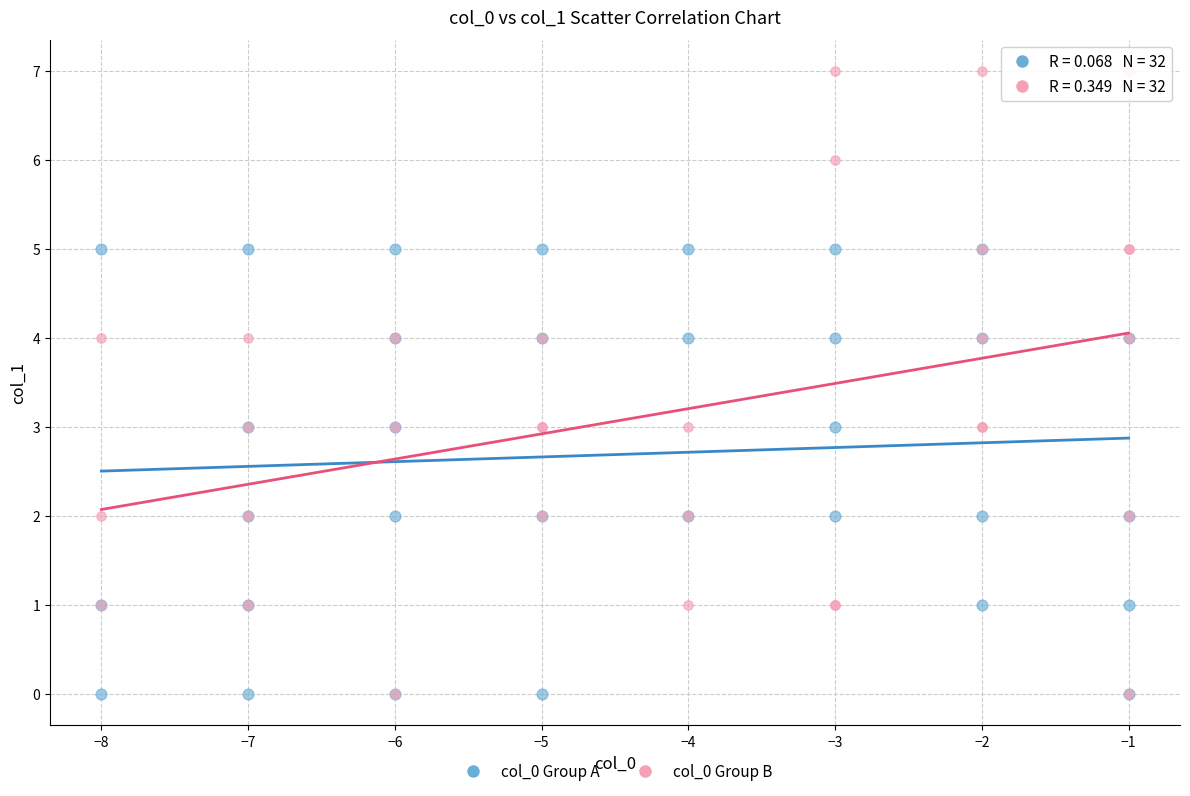

Which series contains the highest Y value?

col_0 Group B